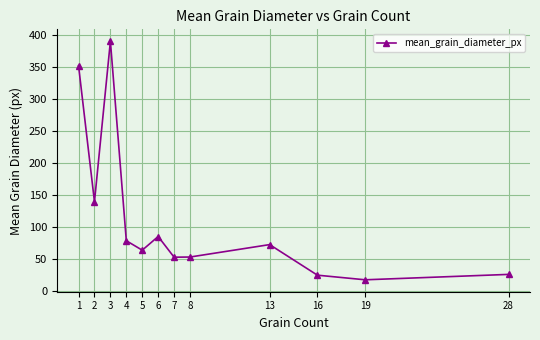

Where is the data nearest to the value 204?

2